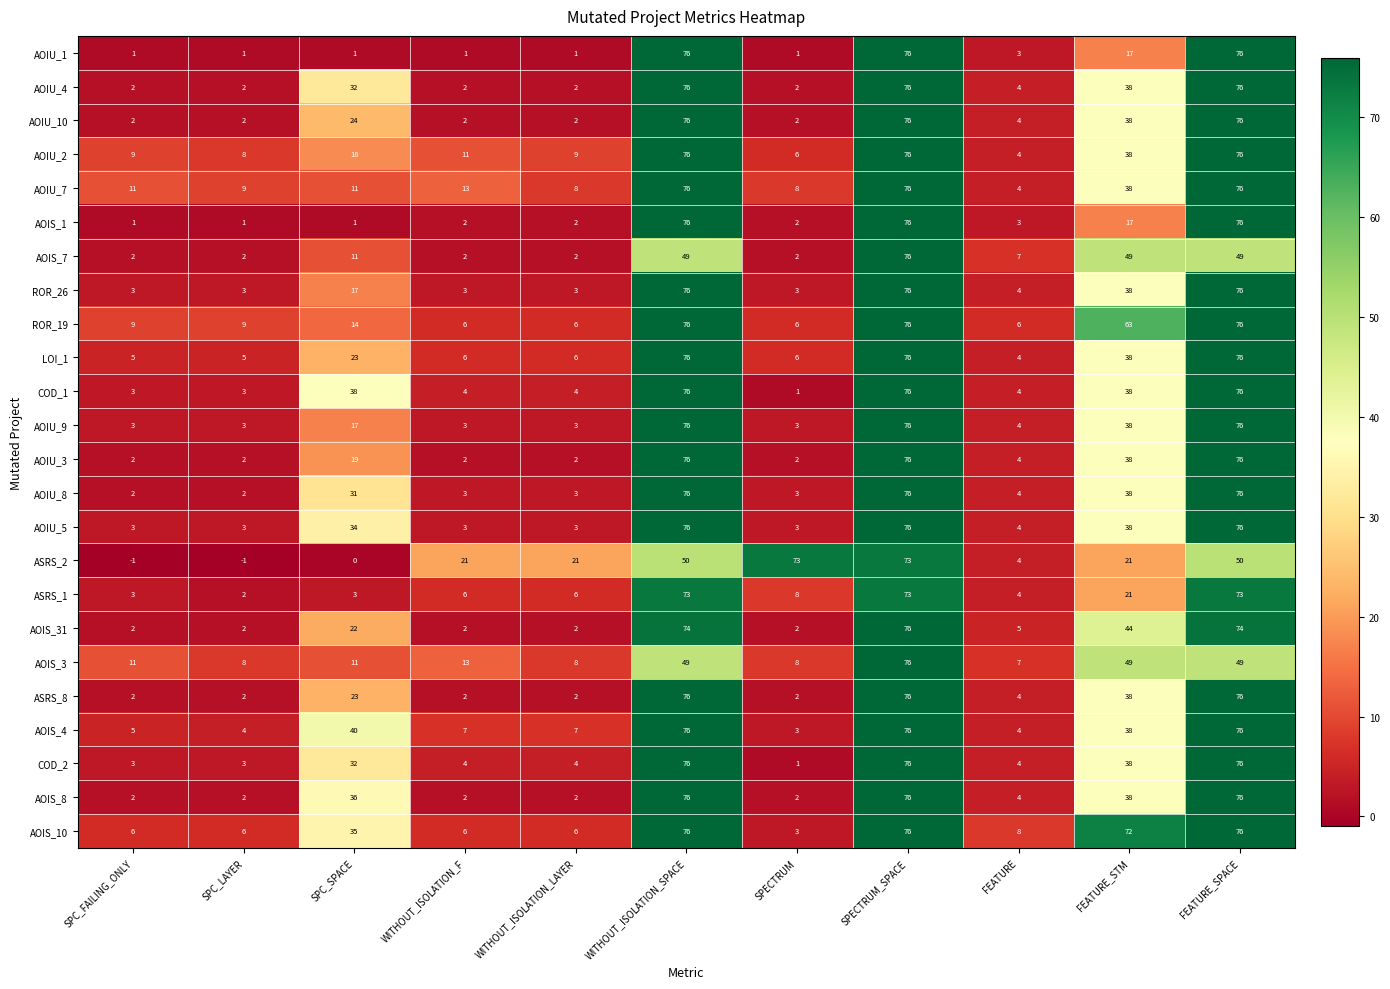

How many categories are shown in the chart?

11